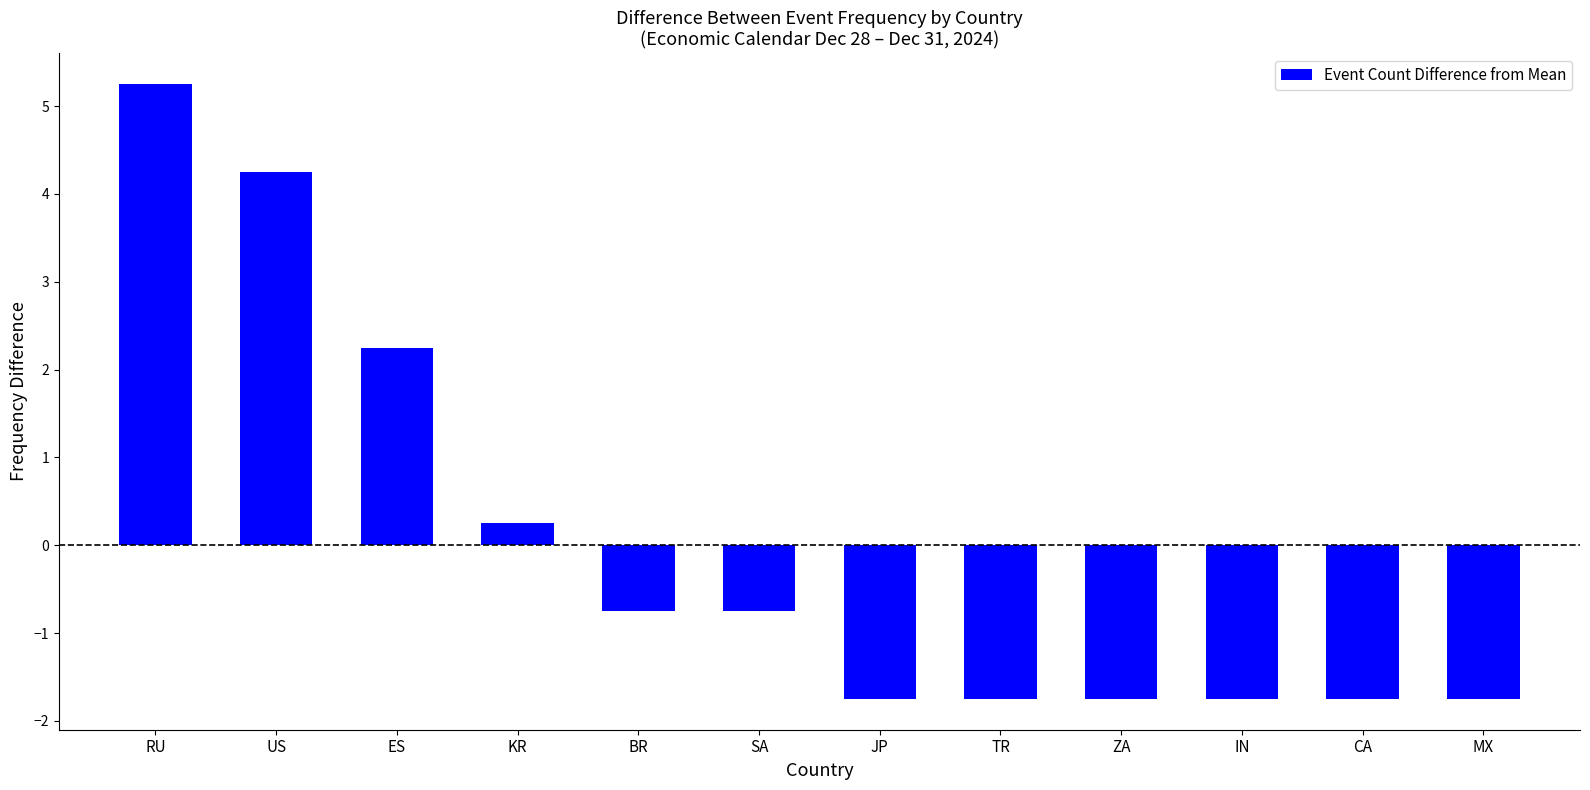

What is the difference between the maximum and minimum values?

7.0